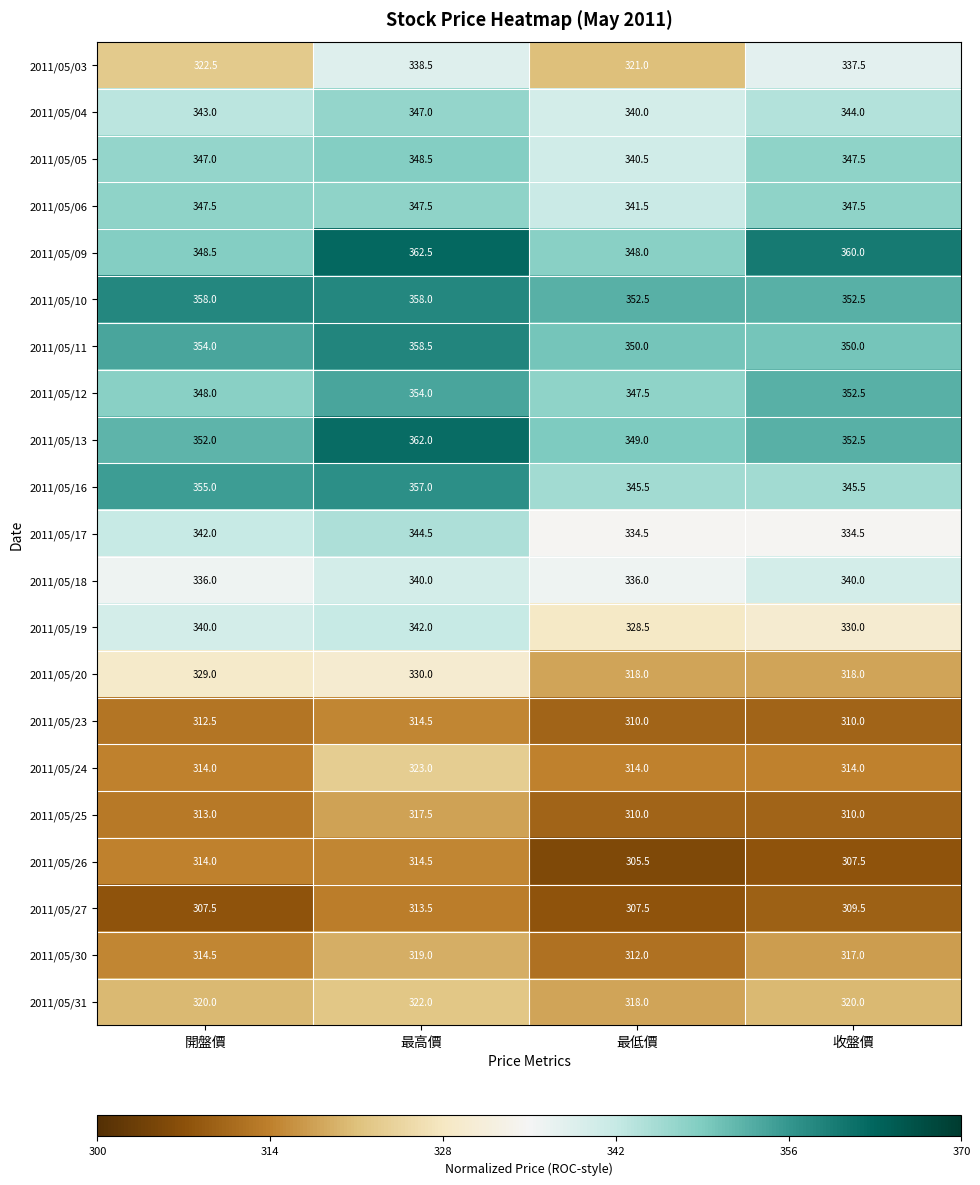

At which label is 2011/05/06 closest to 344?

最低價